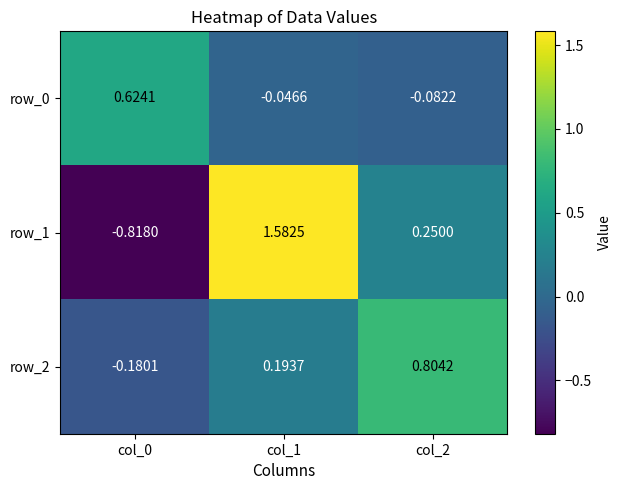

Is the value of row_1 at col_0 greater than the value of row_0 at col_2?

No